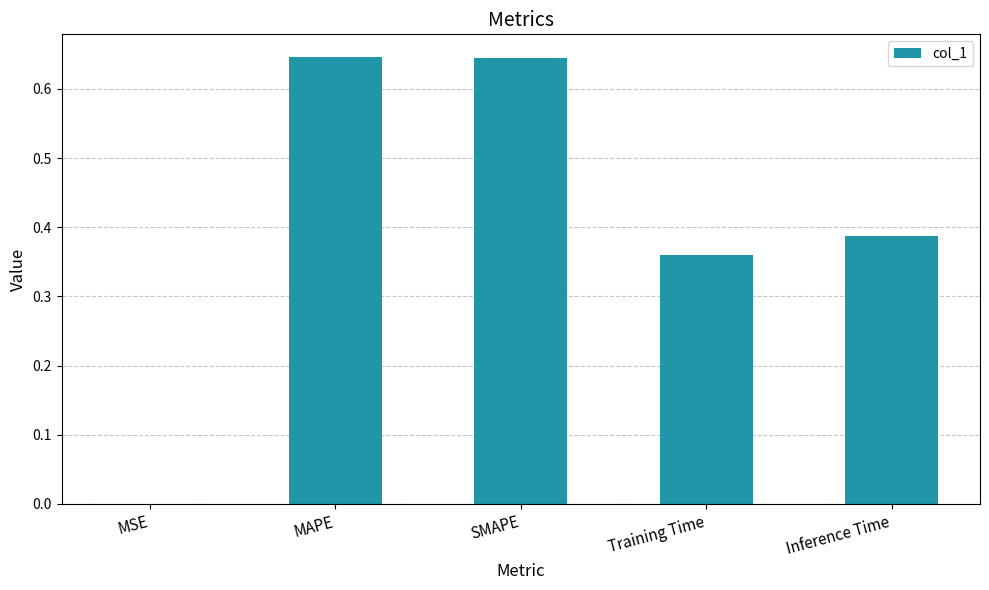

How many data points does each series have?

5